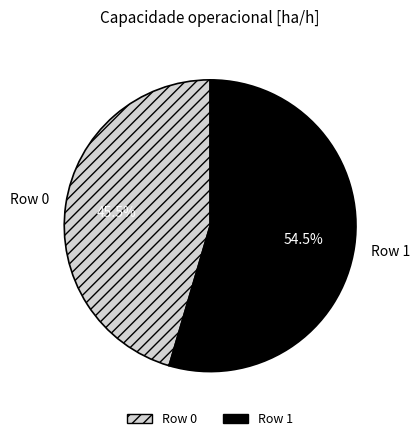

How many segments does this pie chart have?

2